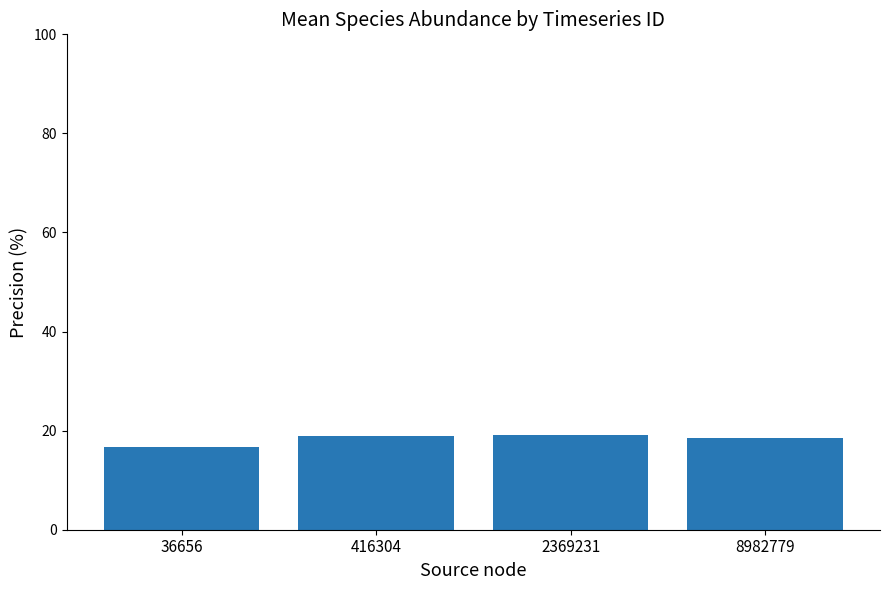

The chart shows a value of 16.6 at 36656. True or false?

True